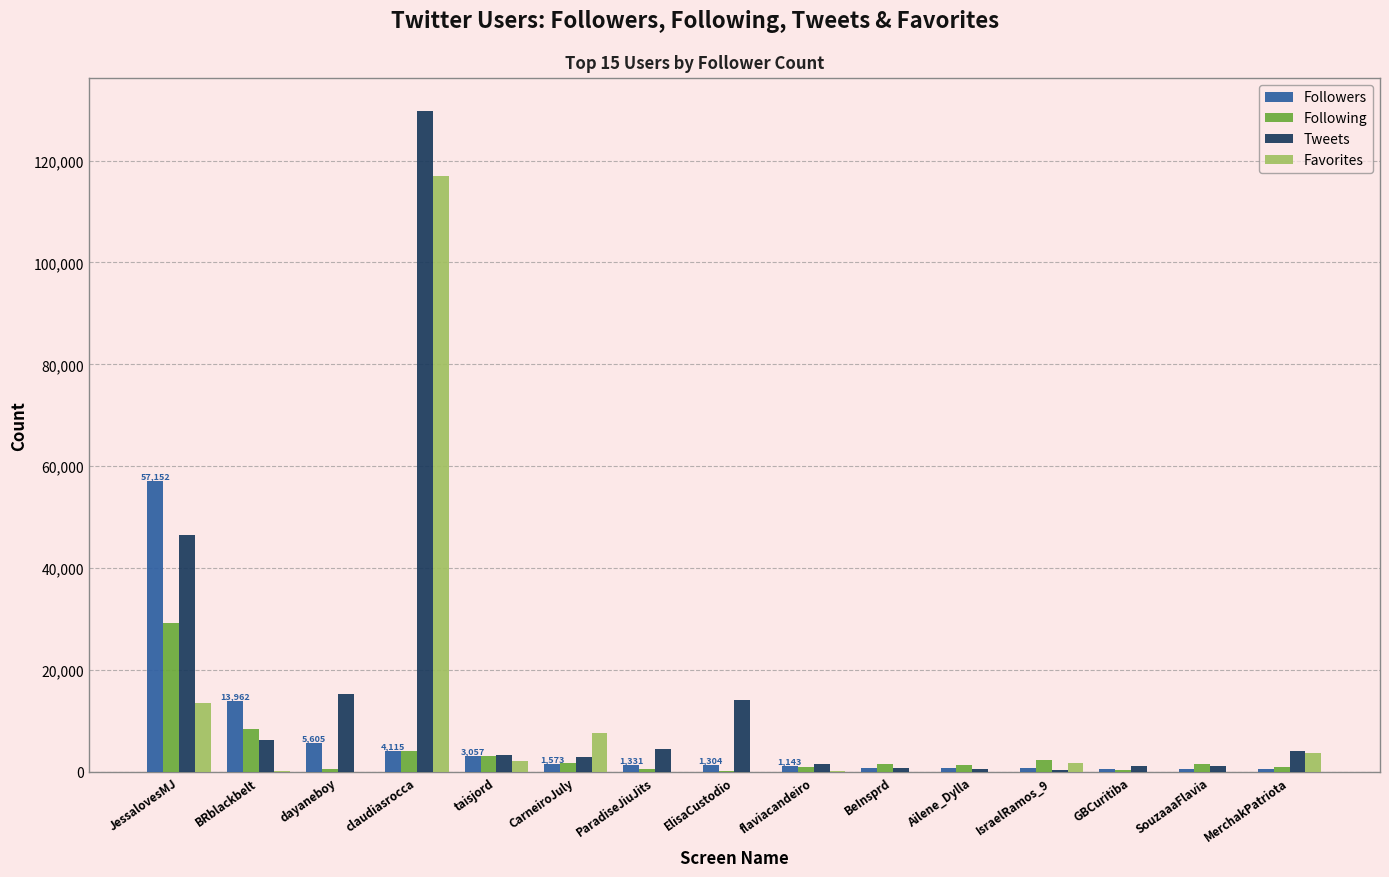

Which series changed the most between claudiasrocca and ParadiseJiuJits?

Tweets